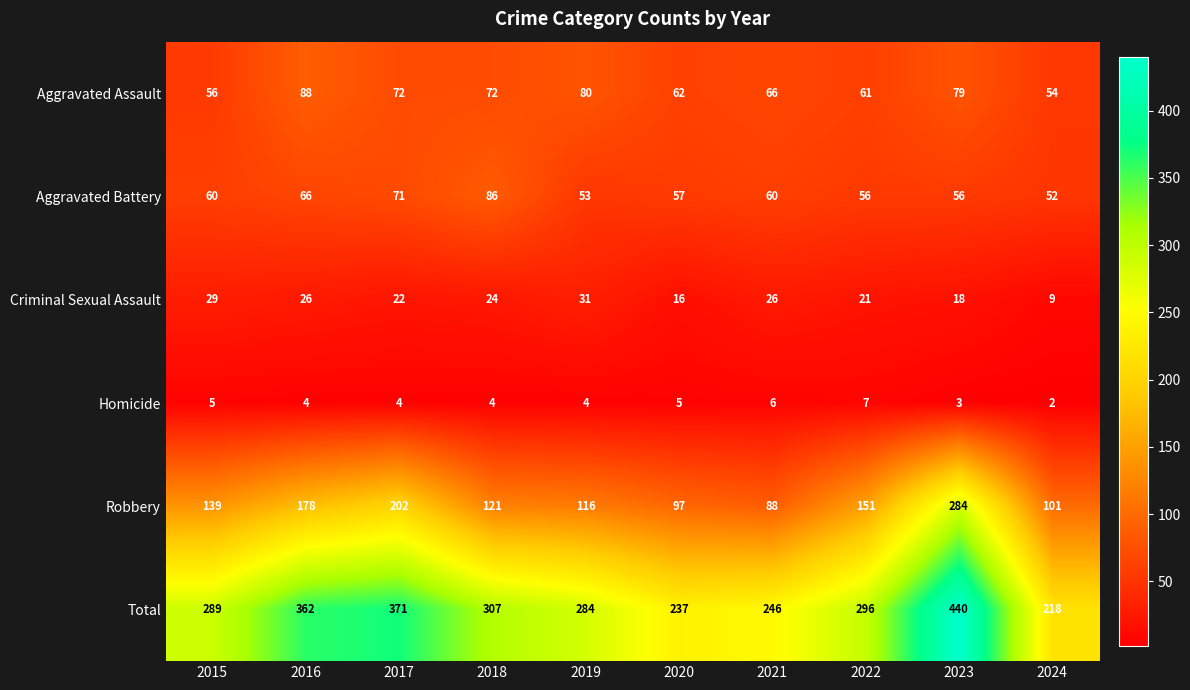

Which series has the largest total across all categories?

Total